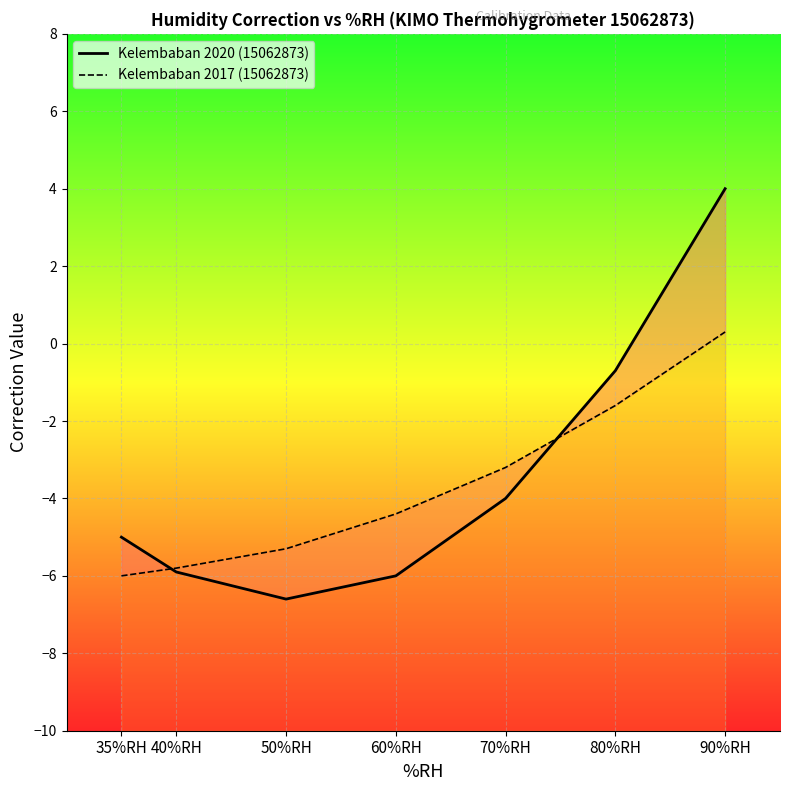

Where do Kelembaban 2020 (15062873) and Kelembaban 2017 (15062873) first cross each other?

35%RH and 40%RH